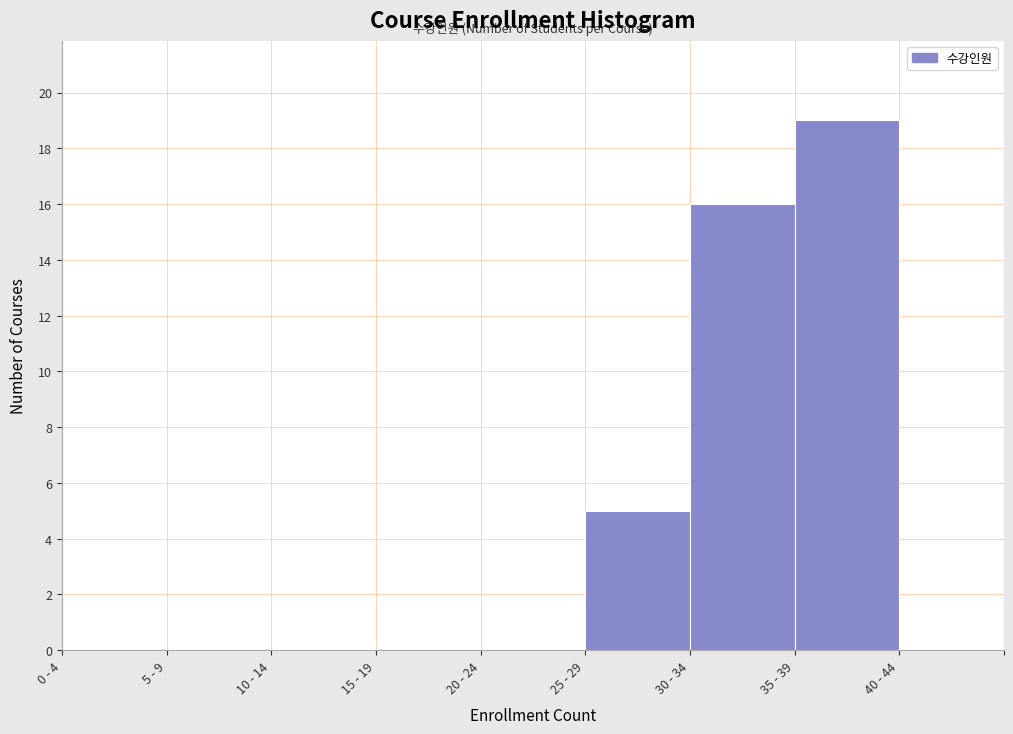

Reading left to right, extract all data points from this chart.

0 - 4=0	5 - 9=0	10 - 14=0	15 - 19=0	20 - 24=0	25 - 29=5	30 - 34=16	35 - 39=19	40 - 44=0